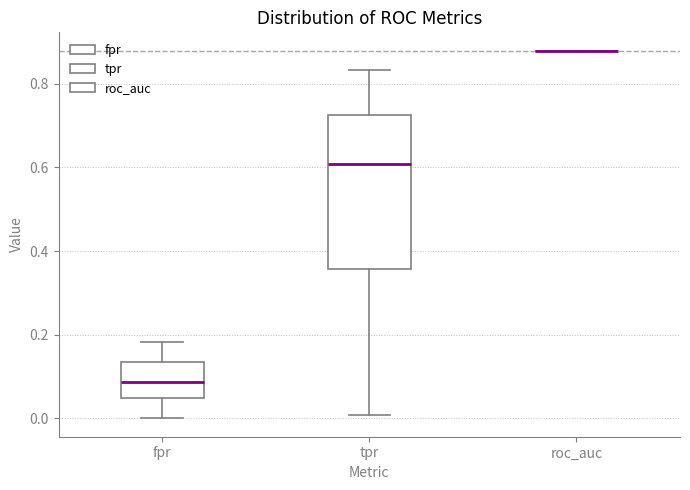

Where does the upper whisker of the box for fpr end on the y-axis? The values are not printed on the chart, so give them approximately, as read against the axis.

0.18